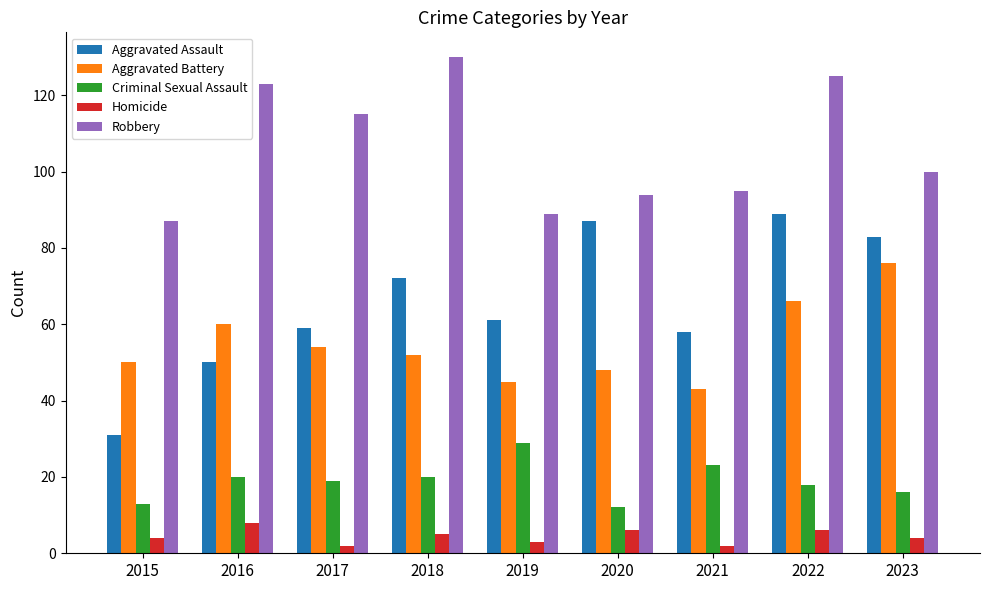

What is the difference between the maximum and minimum values in the Criminal Sexual Assault series?

17